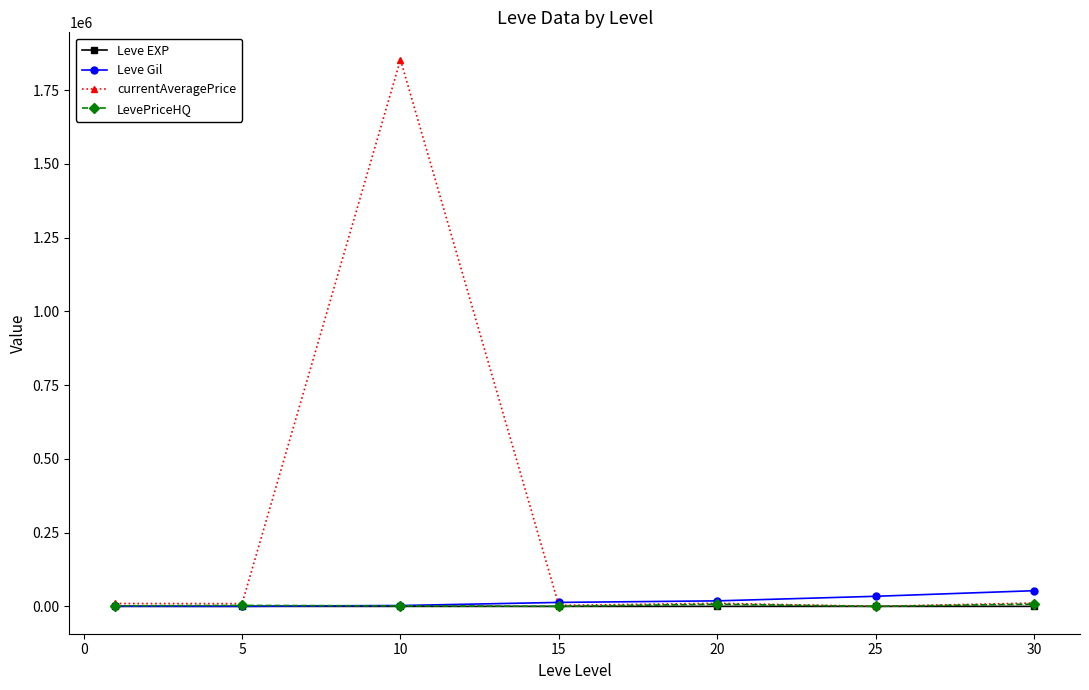

Which series has the widest spread of values?

currentAveragePrice